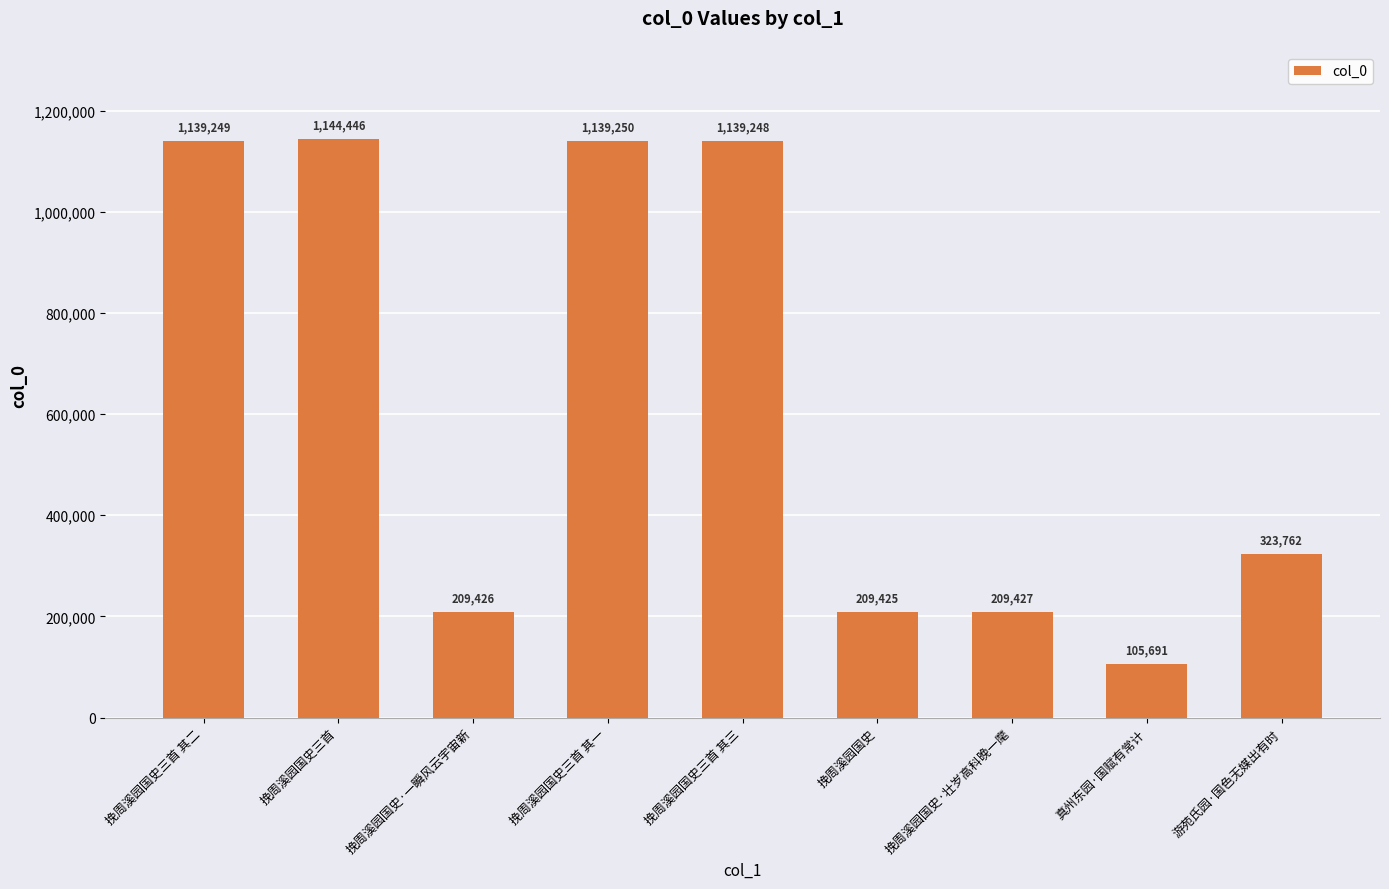

What is the smallest value displayed?

105691